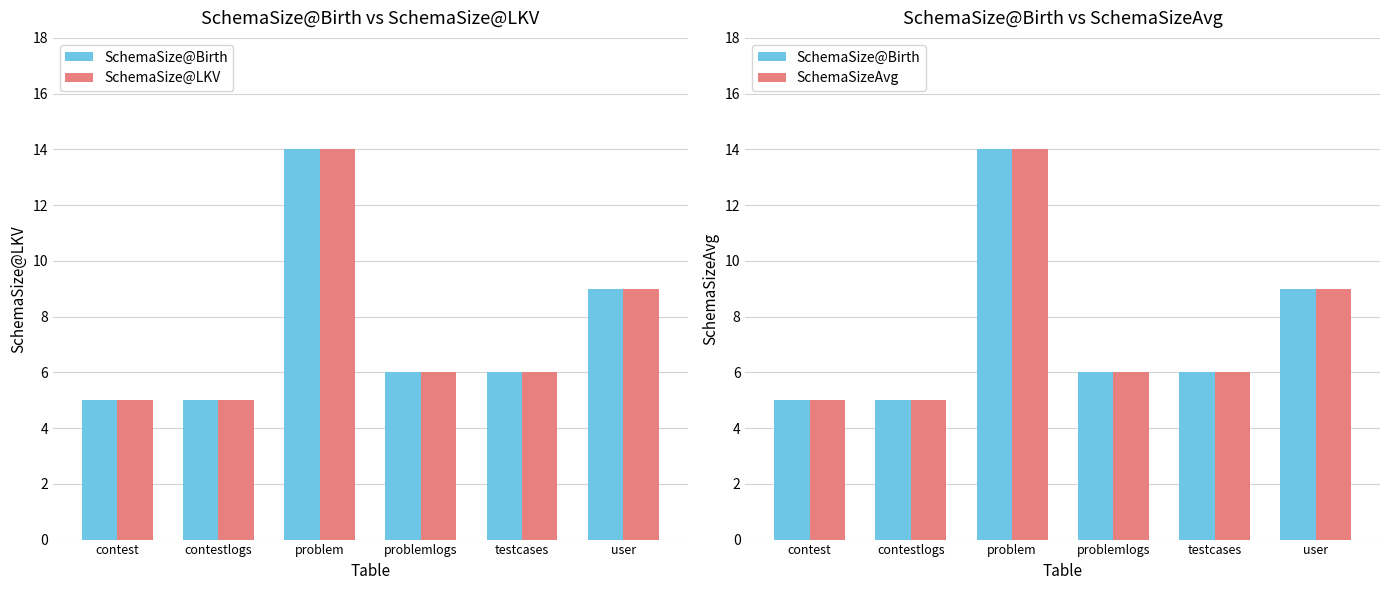

Does the chart contain stacked bars?

No